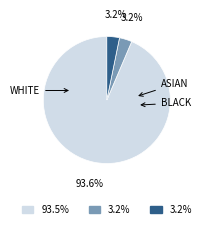

Does any single category account for the majority?

Yes